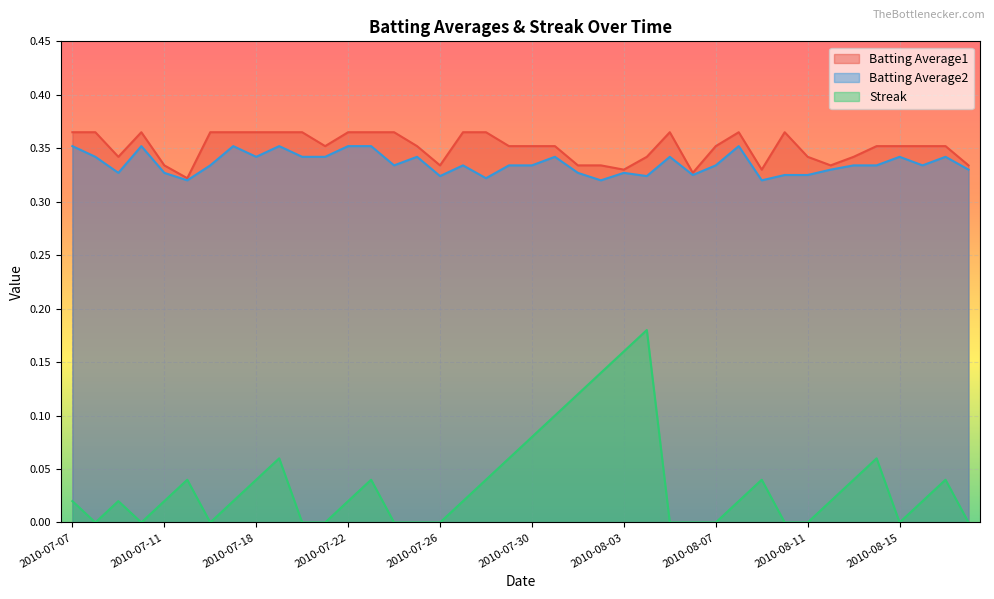

Does the chart display data point markers on the line(s)?

No